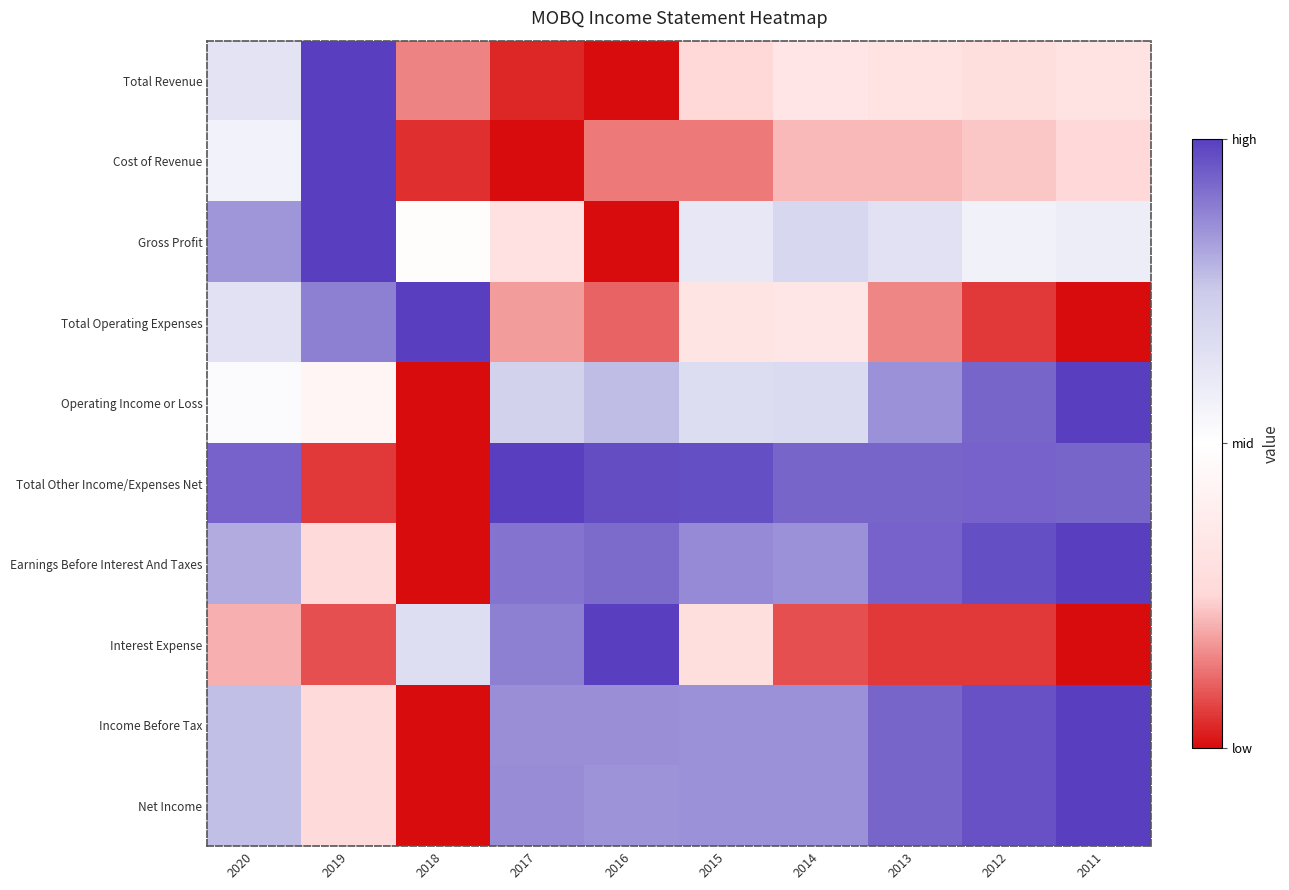

Reading right to left, what are all the values shown in this chart?

Total Revenue: 2011=0.3	2012=0.3	2013=0.3	2014=0.3	2015=0.2	2016=0.0	2017=0.0	2018=0.1	2019=1.0	2020=0.6
Cost of Revenue: 2011=0.3	2012=0.2	2013=0.2	2014=0.2	2015=0.1	2016=0.1	2017=0.0	2018=0.0	2019=1.0	2020=0.6
Gross Profit: 2011=0.6	2012=0.6	2013=0.6	2014=0.7	2015=0.6	2016=0.0	2017=0.3	2018=0.5	2019=1.0	2020=0.8
Total Operating Expenses: 2011=0.0	2012=0.1	2013=0.1	2014=0.3	2015=0.3	2016=0.1	2017=0.2	2018=1.0	2019=0.9	2020=0.6
Operating Income or Loss: 2011=1.0	2012=0.9	2013=0.9	2014=0.7	2015=0.7	2016=0.8	2017=0.7	2018=0.0	2019=0.4	2020=0.5
Total Other Income/Expenses Net: 2011=0.9	2012=0.9	2013=0.9	2014=0.9	2015=1.0	2016=1.0	2017=1.0	2018=0.0	2019=0.1	2020=0.9
Earnings Before Interest And Taxes: 2011=1.0	2012=1.0	2013=0.9	2014=0.9	2015=0.9	2016=0.9	2017=0.9	2018=0.0	2019=0.3	2020=0.8
Interest Expense: 2011=0.0	2012=0.1	2013=0.1	2014=0.1	2015=0.3	2016=1.0	2017=0.9	2018=0.7	2019=0.1	2020=0.2
Income Before Tax: 2011=1.0	2012=1.0	2013=0.9	2014=0.9	2015=0.9	2016=0.9	2017=0.9	2018=0.0	2019=0.3	2020=0.8
Net Income: 2011=1.0	2012=1.0	2013=0.9	2014=0.9	2015=0.9	2016=0.8	2017=0.9	2018=0.0	2019=0.3	2020=0.8